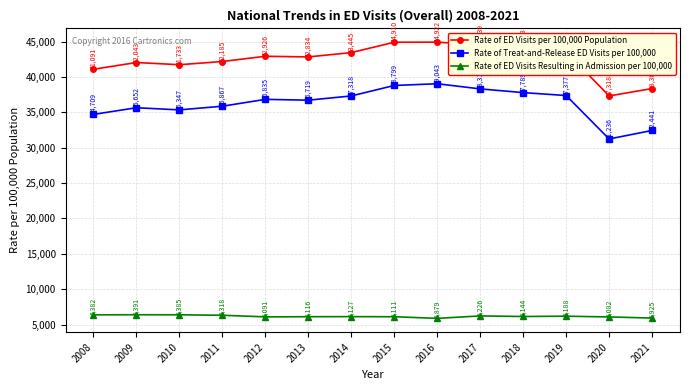

What is the spread (max minus min) of values at 2021?

32440.6